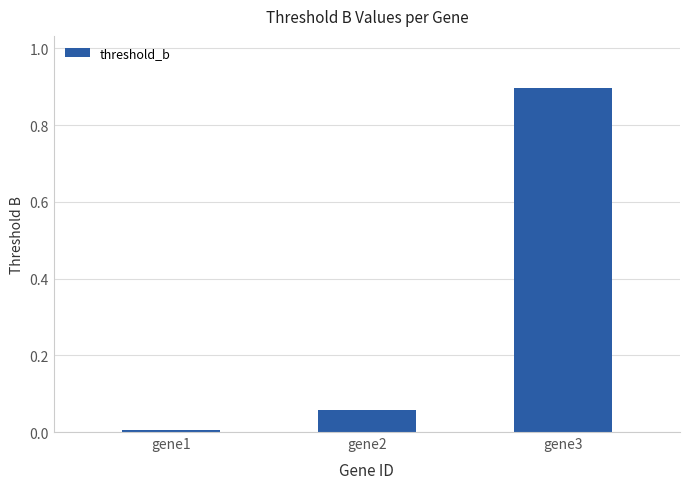

What is the change in value from gene2 to gene3?

+0.8